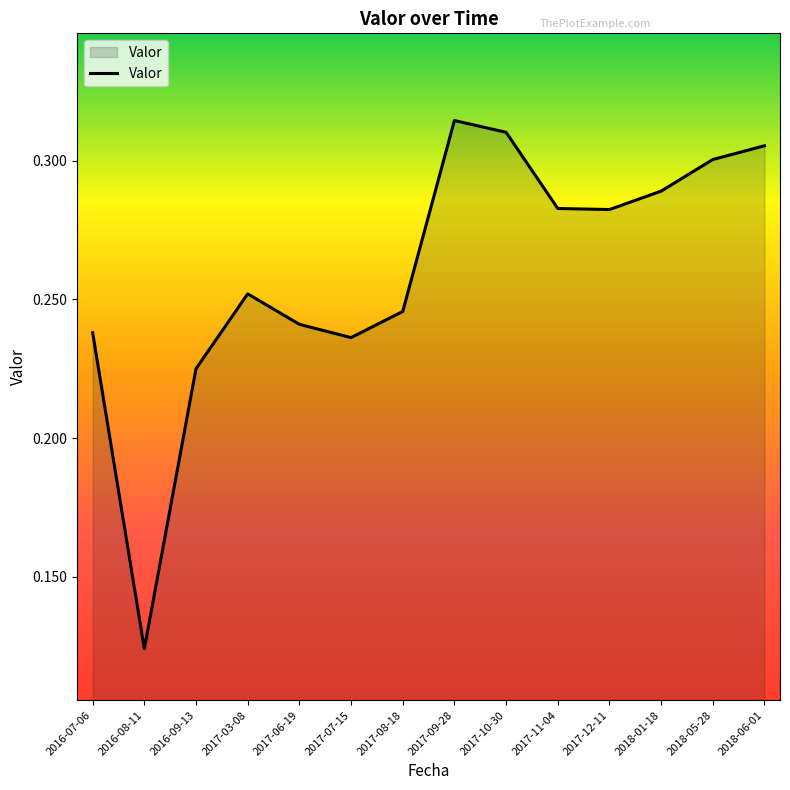

At which category does the chart reach its minimum across all series?

2016-08-11